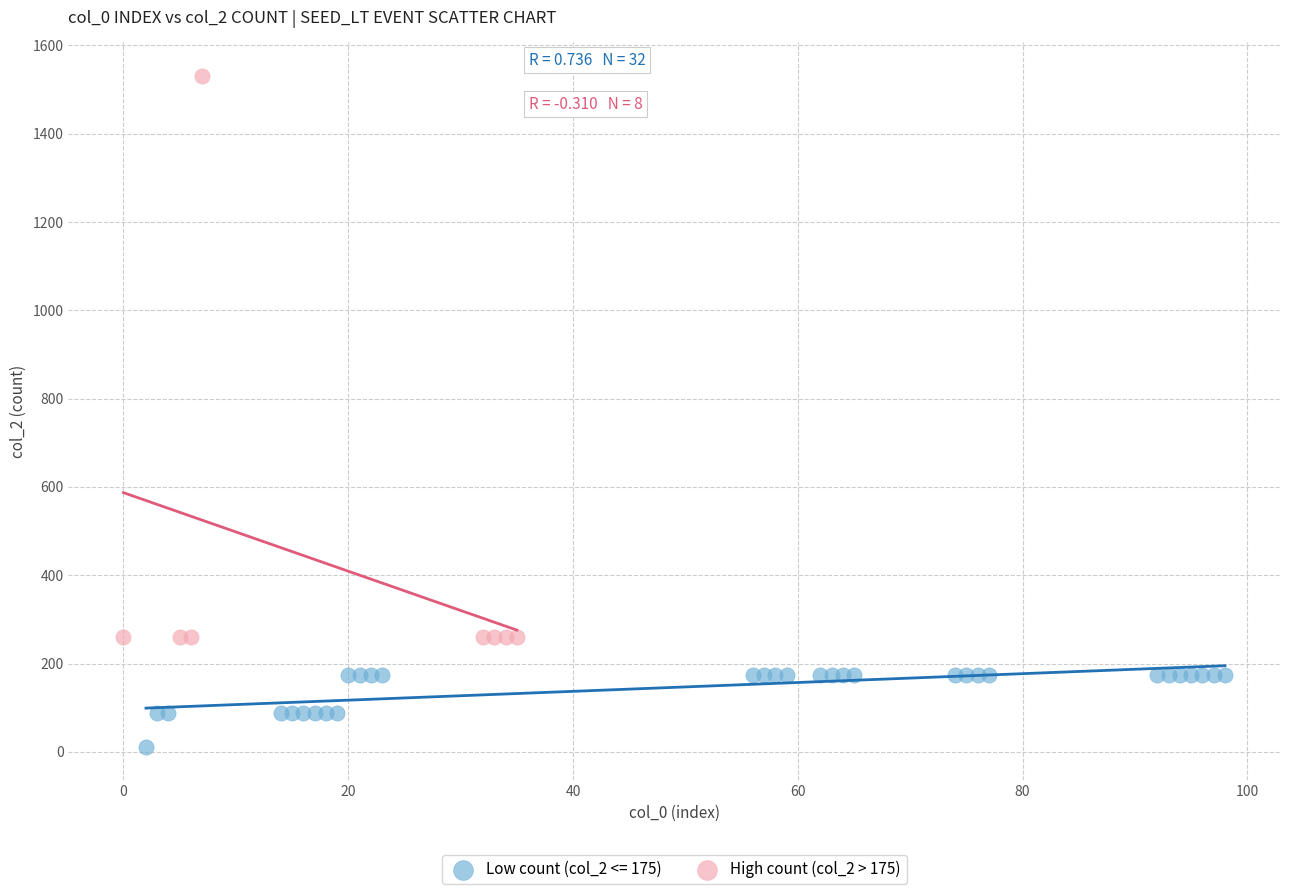

Which series contains the highest Y value?

High count (col_2 > 175)